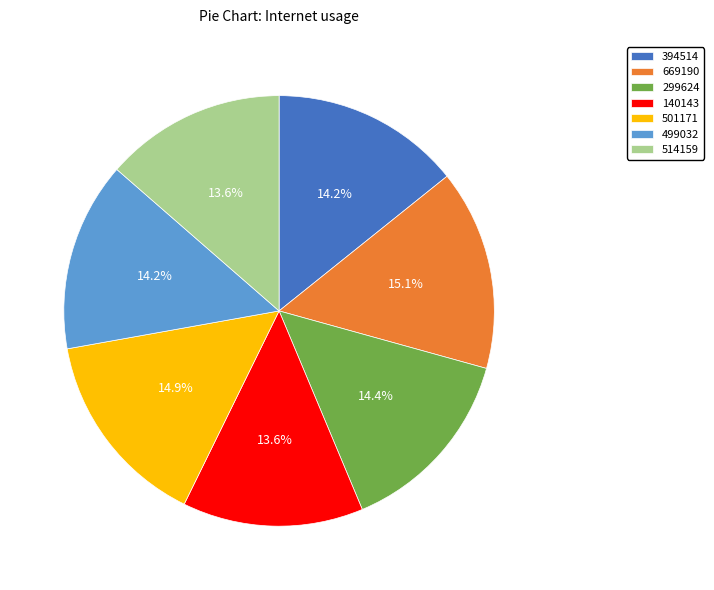

Is 669190 the majority of the pie?

No